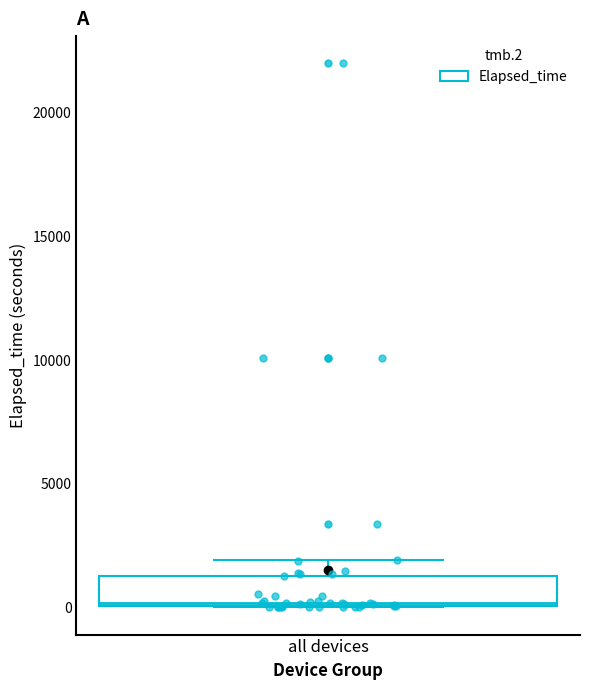

Read this box plot against the y-axis: the position of the median line, the range covered by the box, and the ends of both whiskers. The values are not printed on the chart, so give them approximately, as read against the axis.

median 0, box 0 to 1500, whiskers 0 to 2000